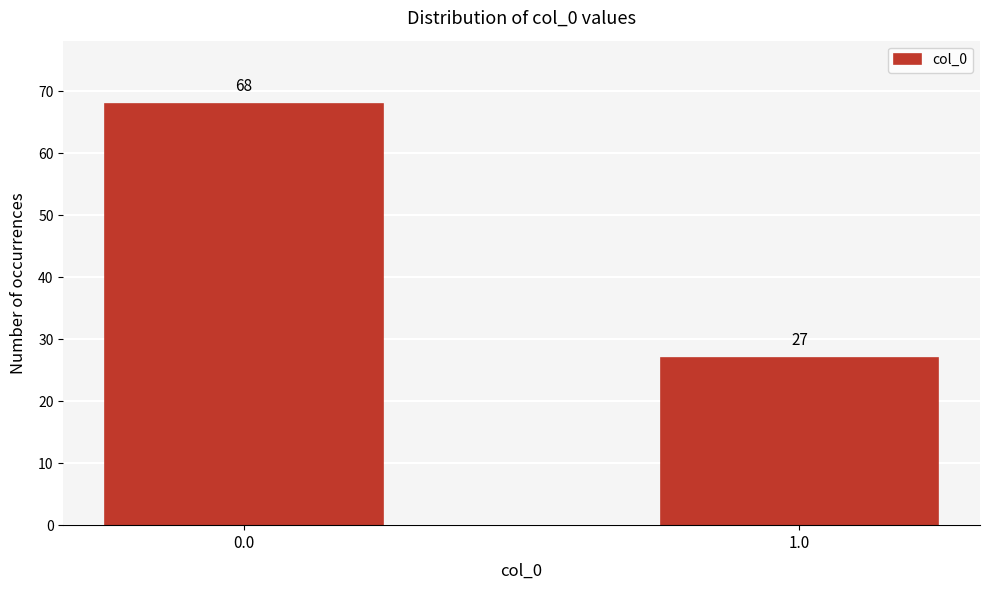

Reading left to right, what are all the values shown in this chart?

0.0=68	1.0=27